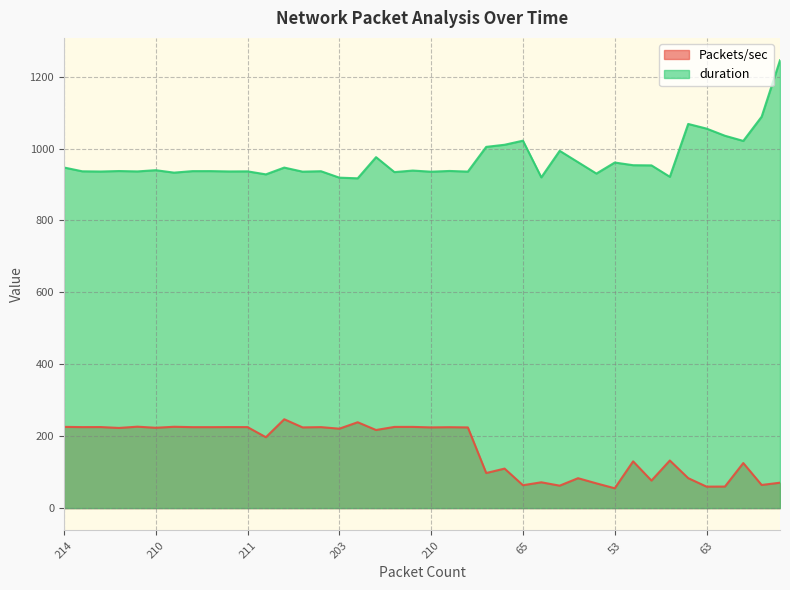

What is the value of the duration point at the 11th from the left?

936.7